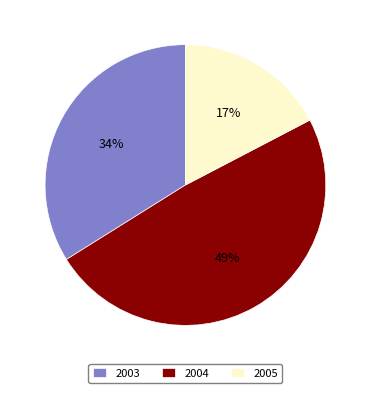

Do 2005 and 2003 together represent more than half of the pie?

Yes